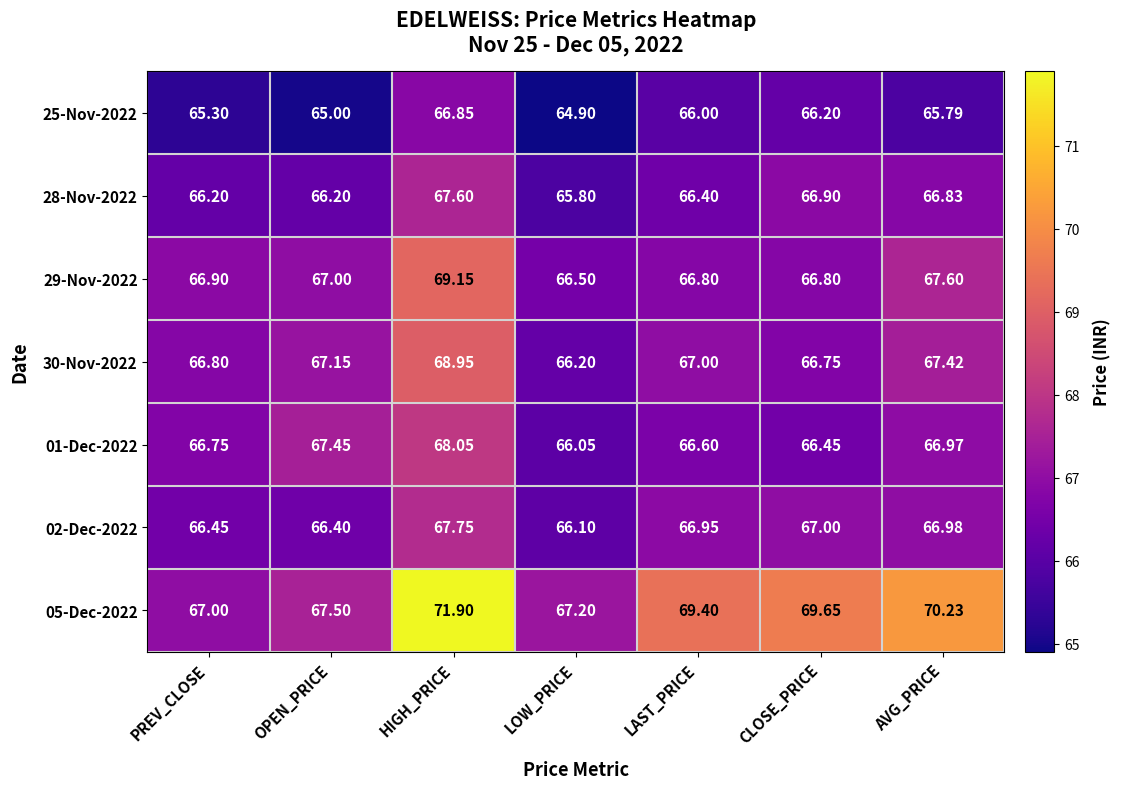

Is the value of 28-Nov-2022 at HIGH_PRICE greater than the value of 05-Dec-2022 at PREV_CLOSE?

Yes